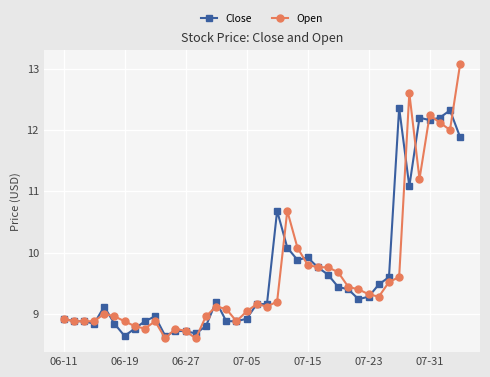

How many lines are shown in the chart?

2